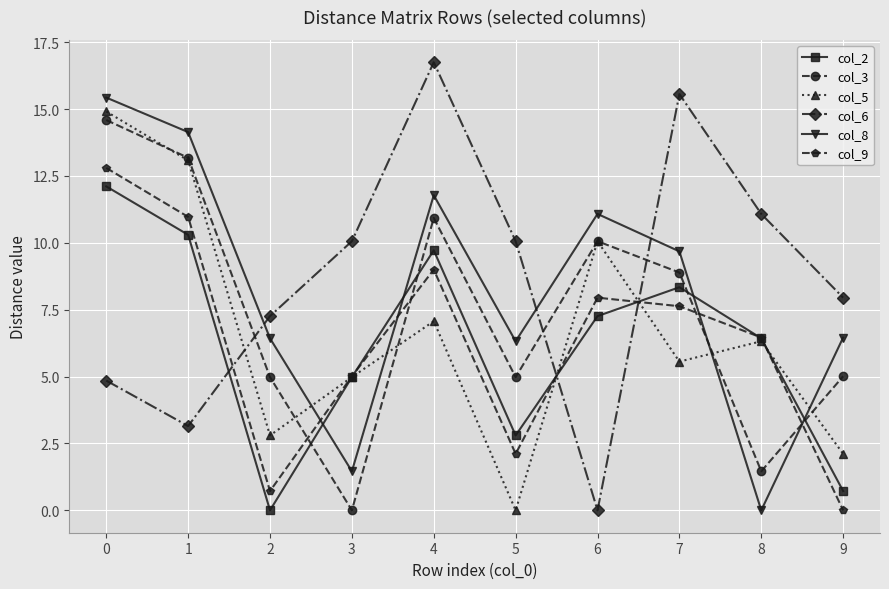

How many interior local peaks does the col_3 series have?

2